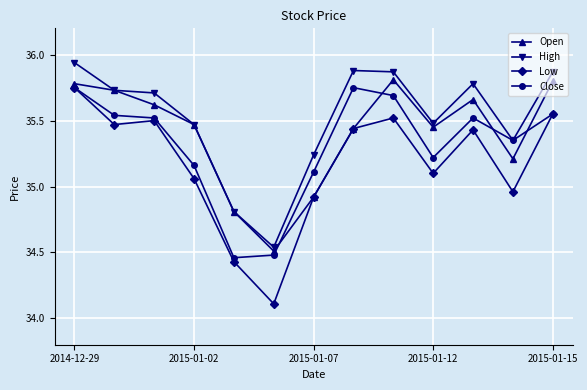

In Open, how many points are lower than both neighbors (excluding endpoints)?

3